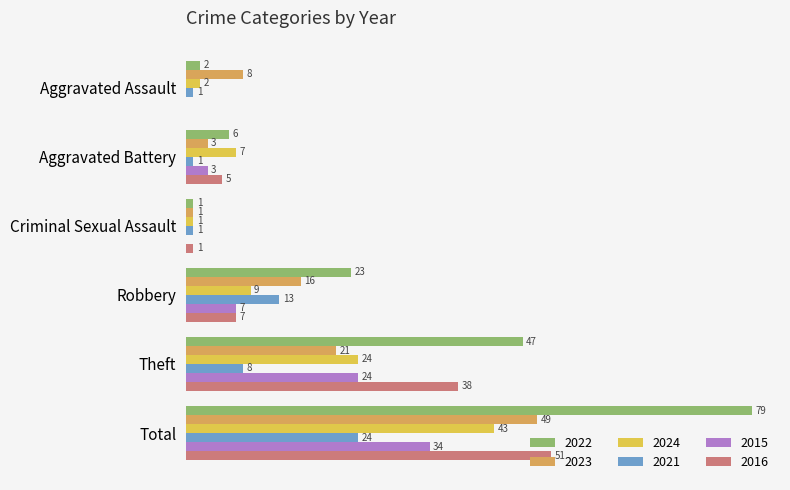

At which category is the sum across all series the highest?

Total